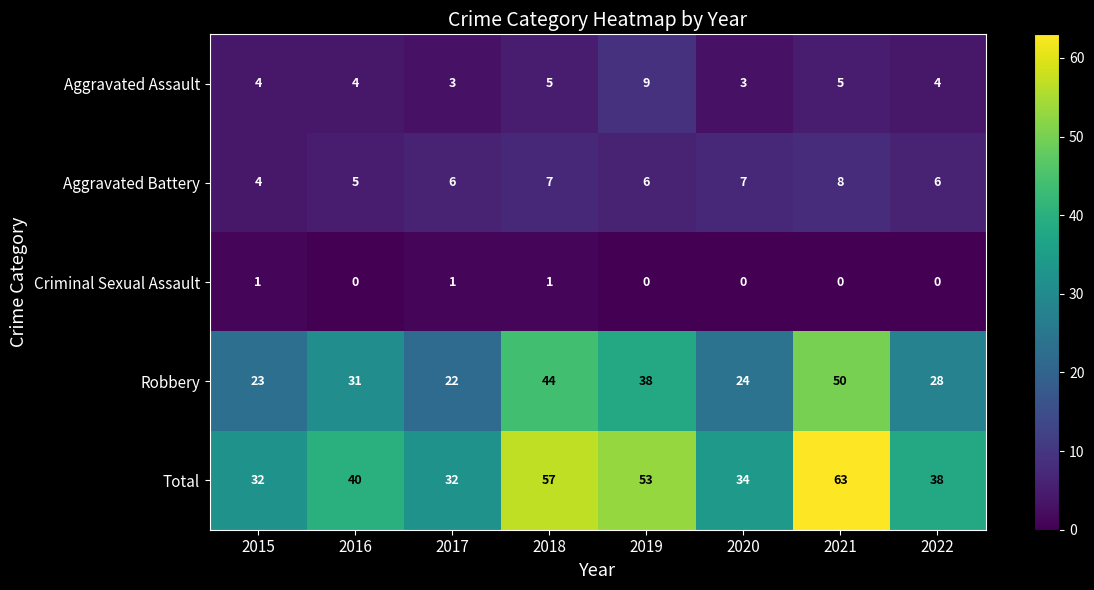

Is it true that Total equals 63 at 2021?

True